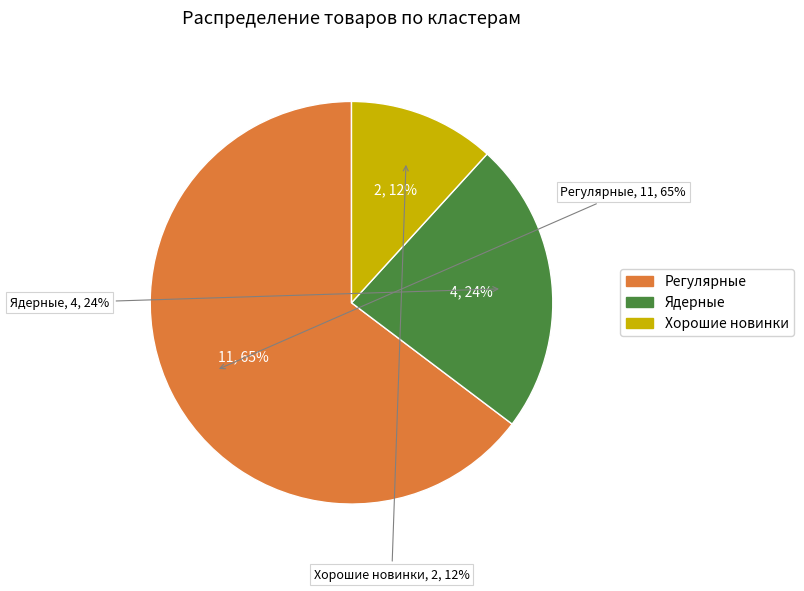

What is the majority slice?

Регулярные